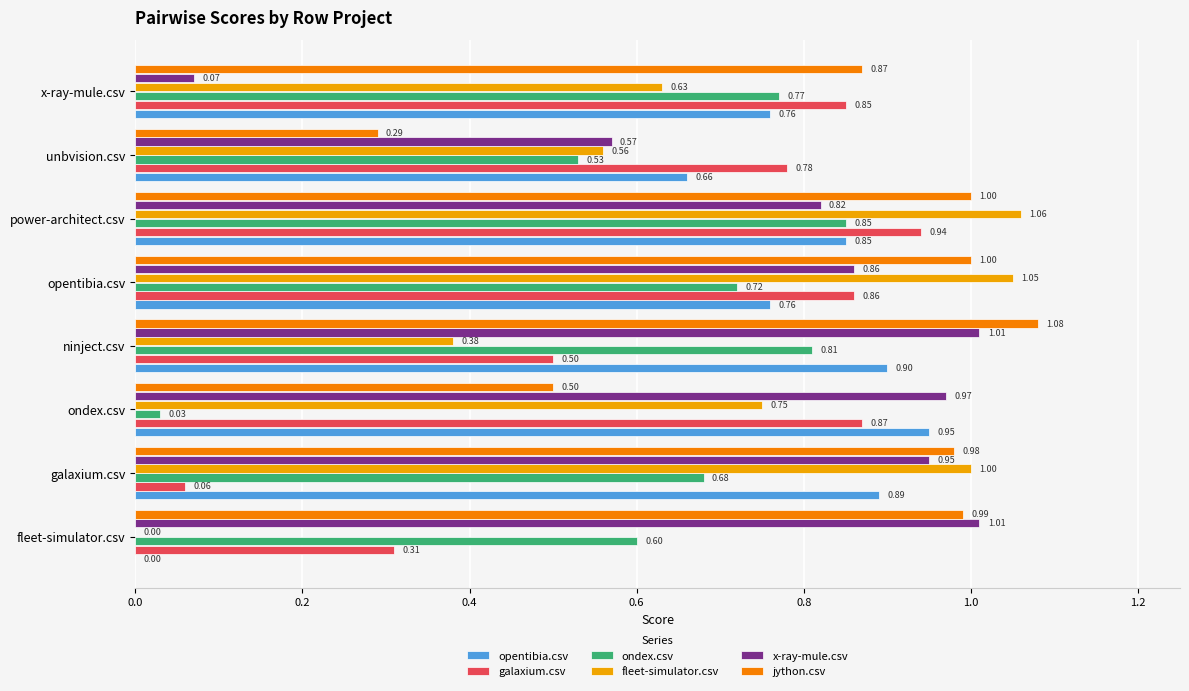

What position from the left is opentibia.csv?

5